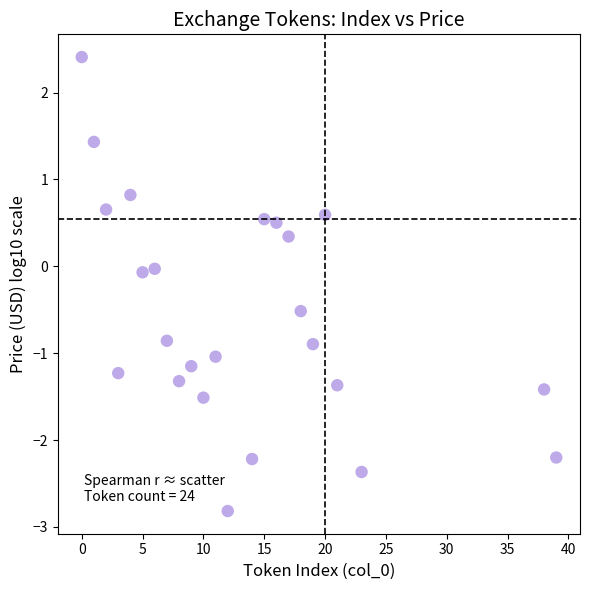

What is the range of Y values (max minus min)?

5.2